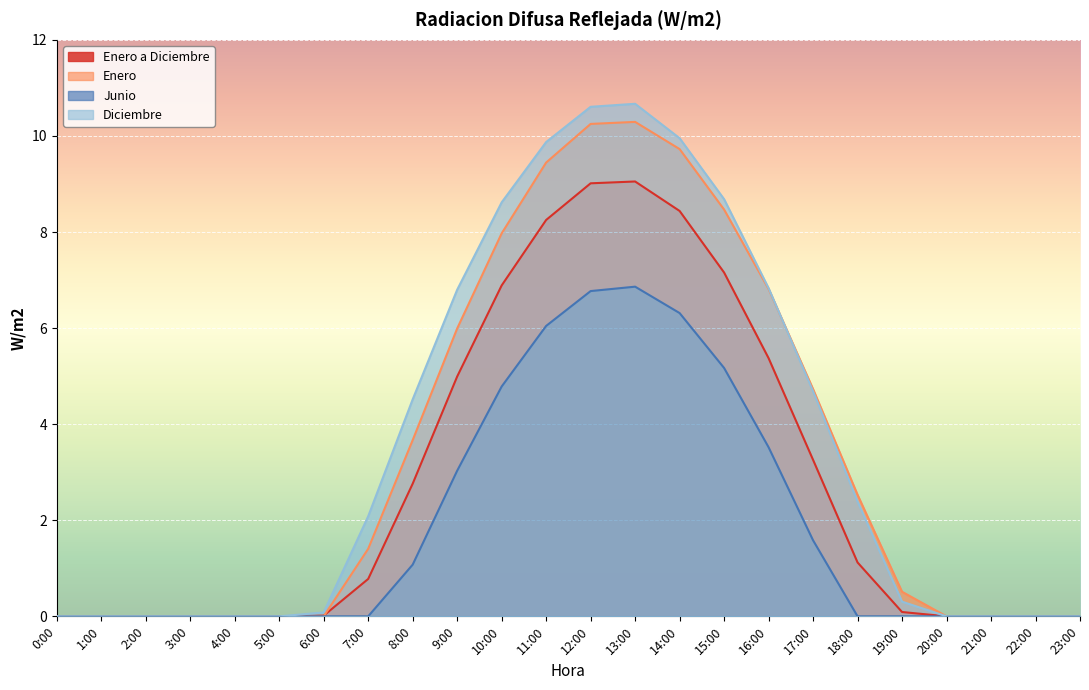

What position from the right is 2:00?

22